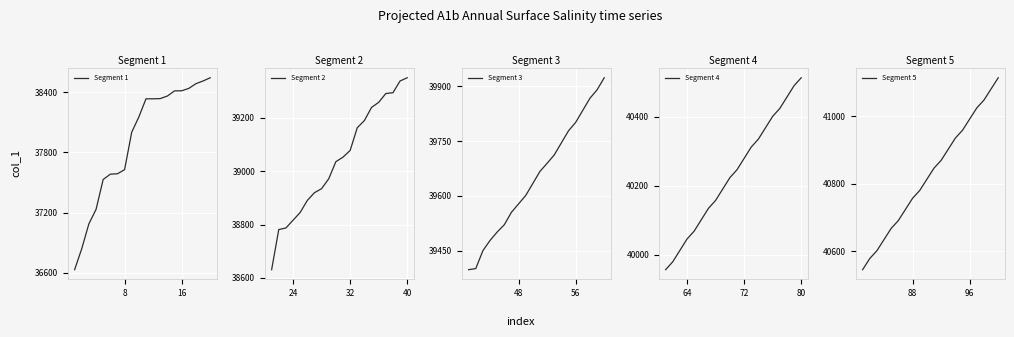

List the labels in order of Segment 2 value, largest first.

19, 18, 17, 16, 15, 14, 13, 12, 11, 10, 9, 8, 7, 6, 5, 4, 24, 16, 8, 0